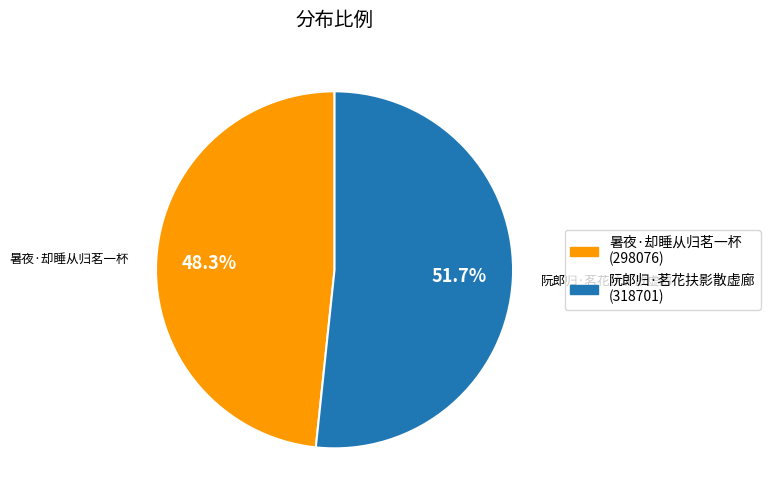

What is the ratio of the value at 暑夜·却睡从归茗一杯 (298076) to the value at 阮郎归·茗花扶影散虚廊 (318701)?

0.9